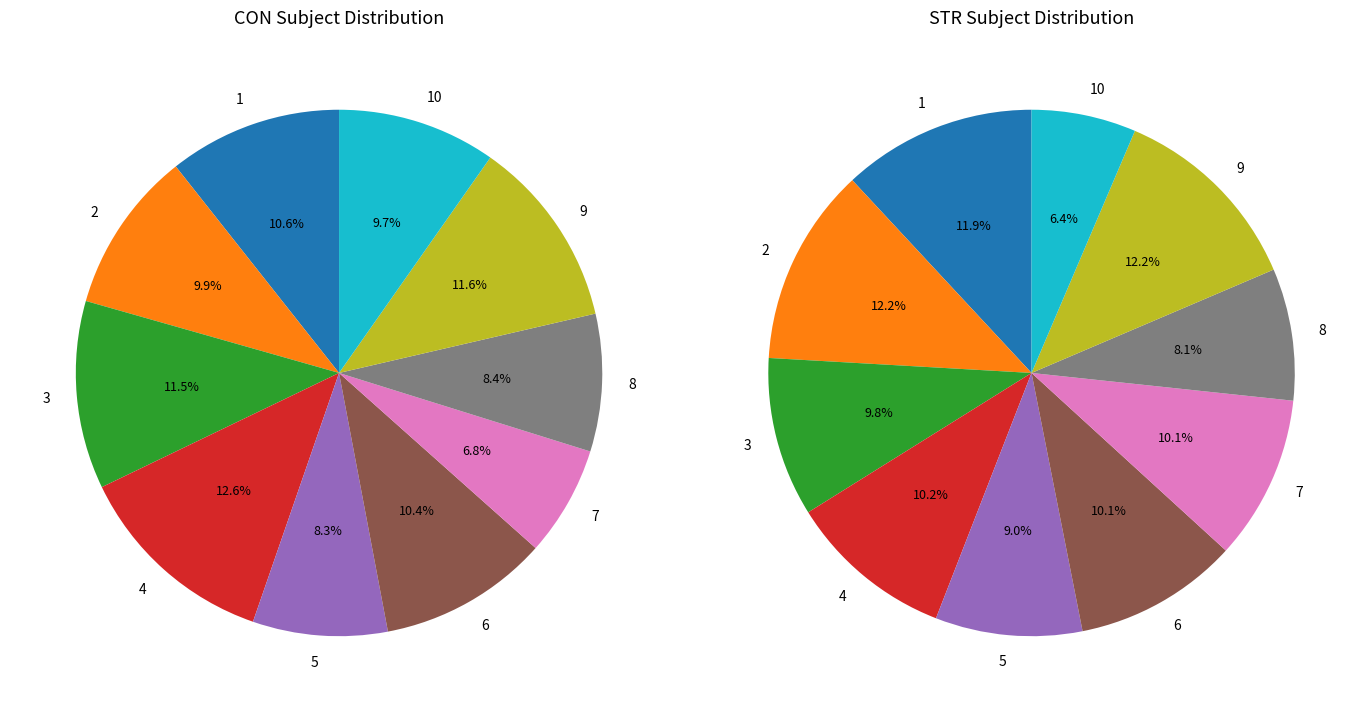

Is 9 the majority of the pie?

No